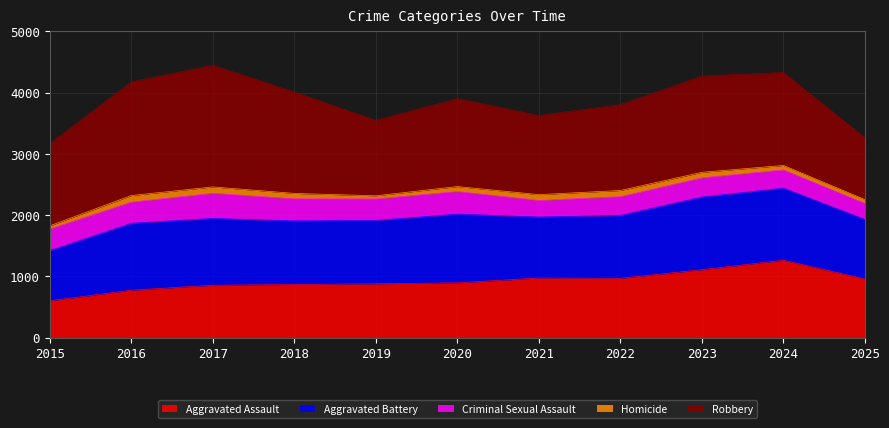

What is the sum of the Robbery values at 2025 and 2021?

2302